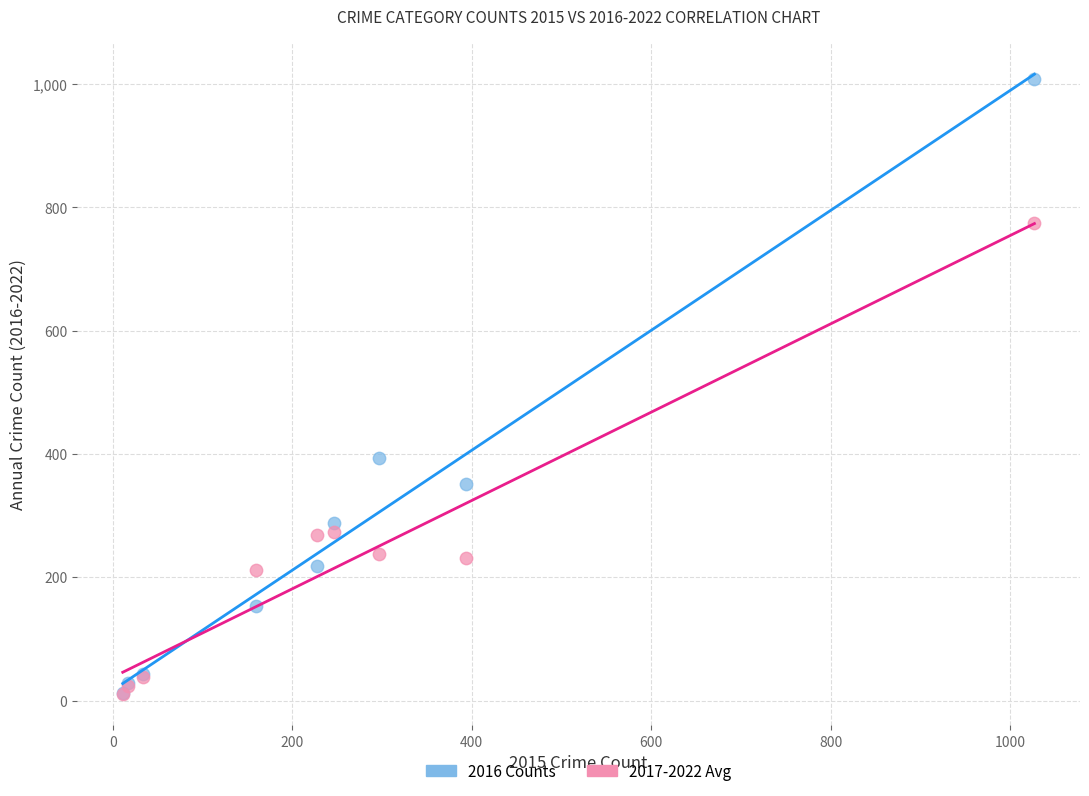

Across all series, what Y value is closest to 509?

394